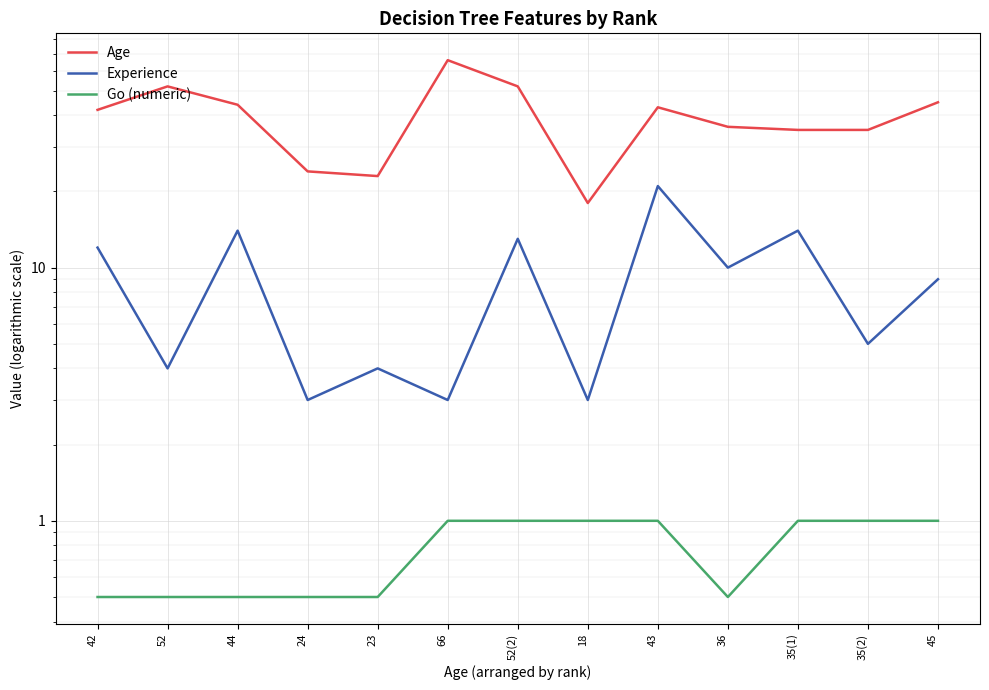

Rank the categories by Go (numeric) value from highest to lowest.

66, 52(2), 18, 43, 35(1), 35(2), 45, 42, 52, 44, 24, 23, 36